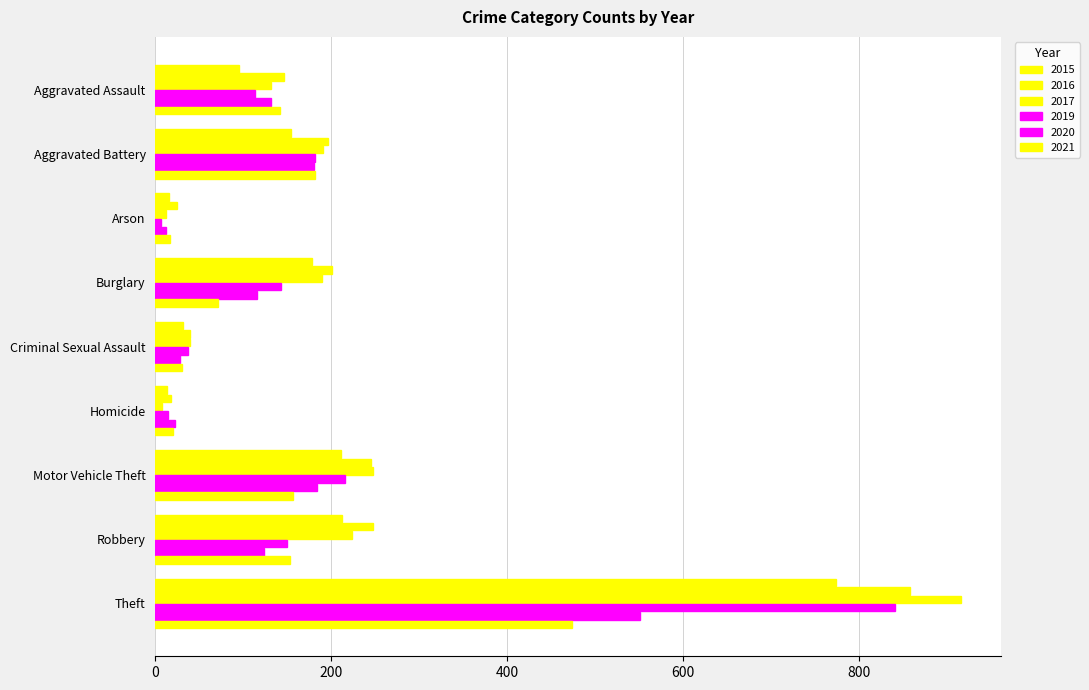

List the labels in order of 2019 value, largest first.

Theft, Motor Vehicle Theft, Aggravated Battery, Robbery, Burglary, Aggravated Assault, Criminal Sexual Assault, Homicide, Arson